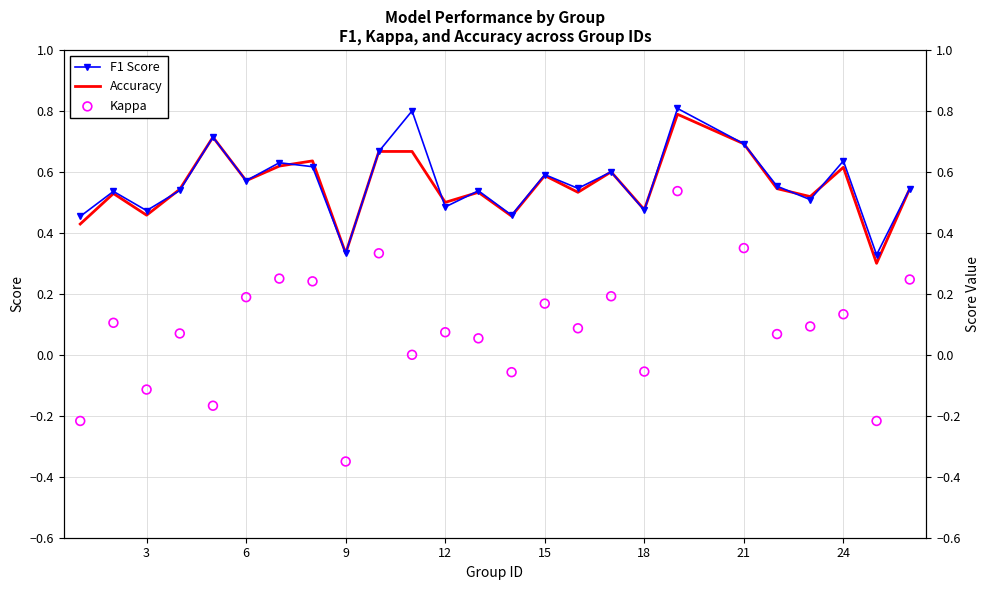

What are all the series names shown in the legend?

F1 Score, Accuracy, Kappa